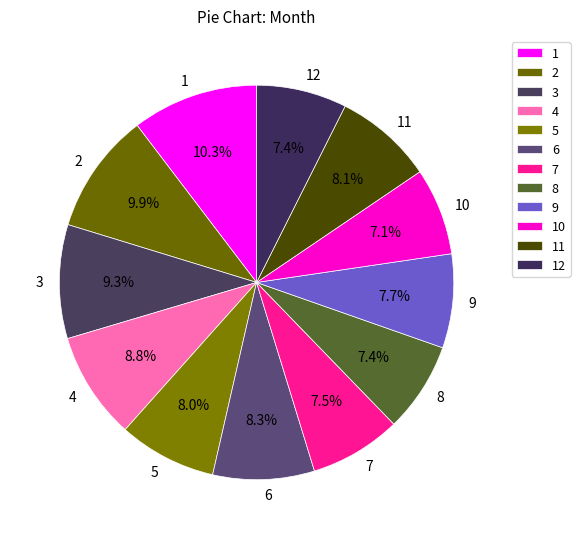

What portion of the pie excludes 1?

89.8%